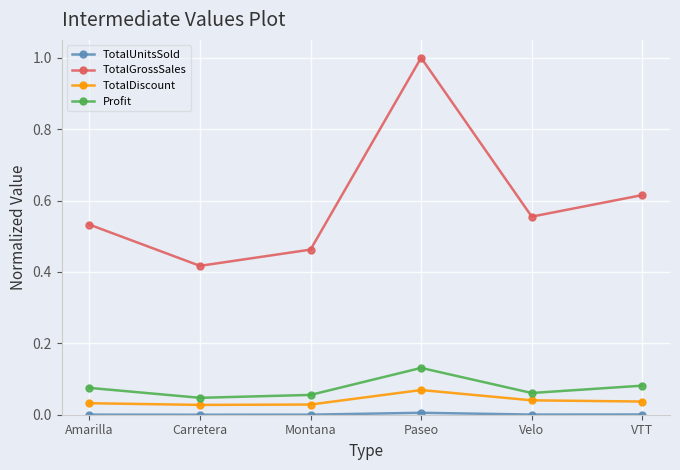

What is the maximum value shown in the chart?

1.0